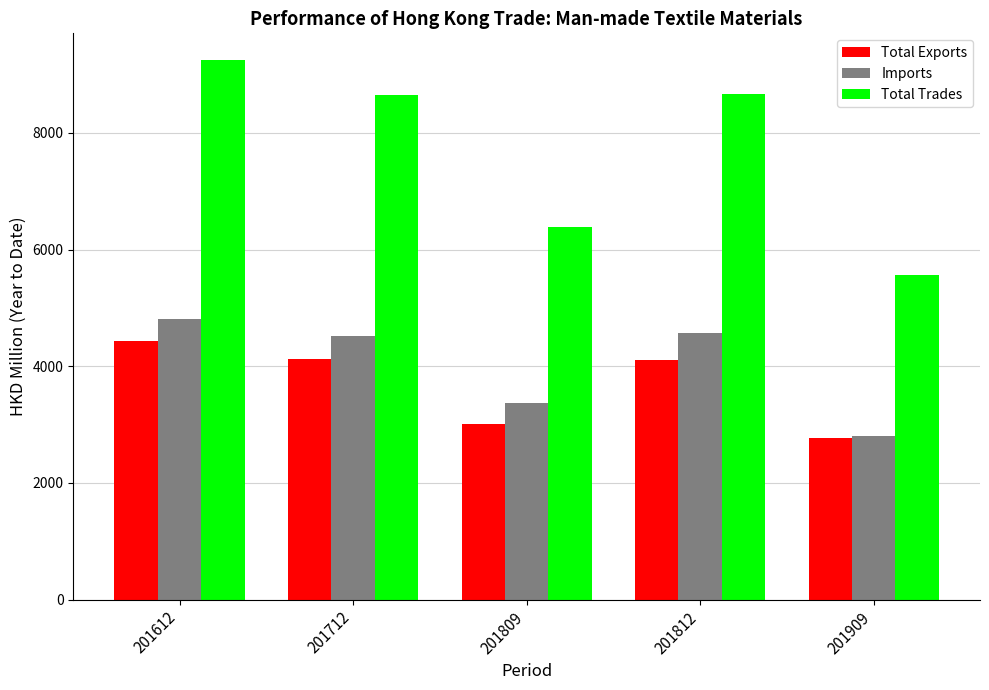

Where is Imports nearest to the value 3807?

201809